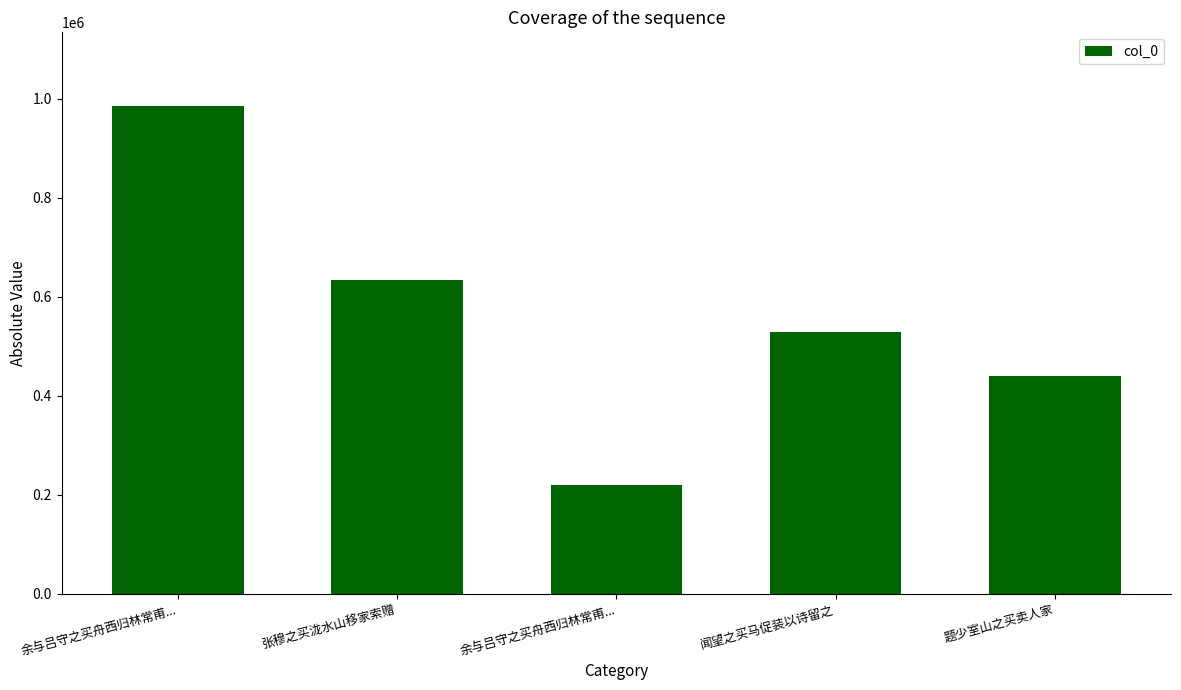

At which label does the data first exceed 528402?

余与吕守之买舟西归林常甫...